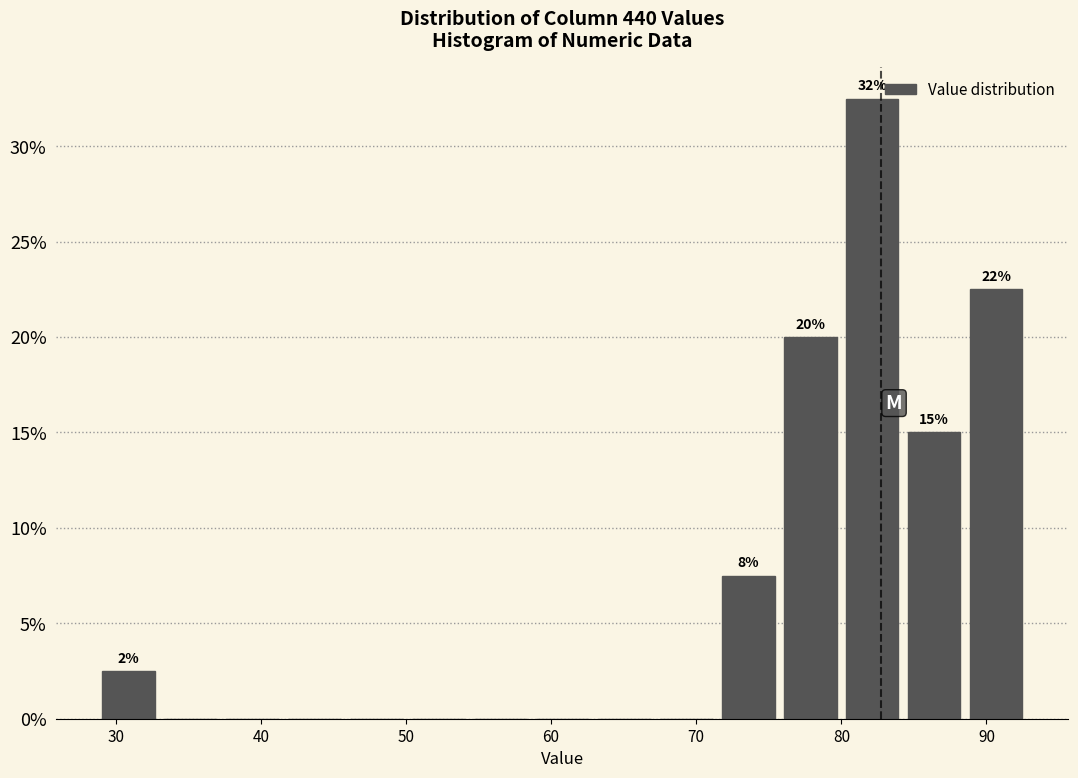

Over which range of the x-axis is the bar tallest?

80 to 84